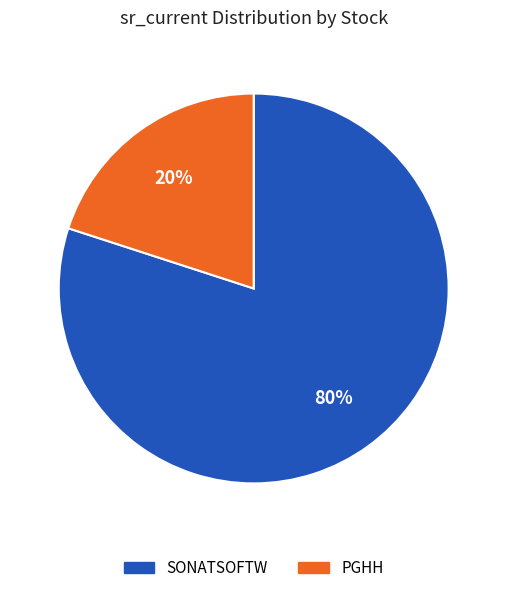

Approximately how many times larger is the value at SONATSOFTW compared to PGHH?

4.0